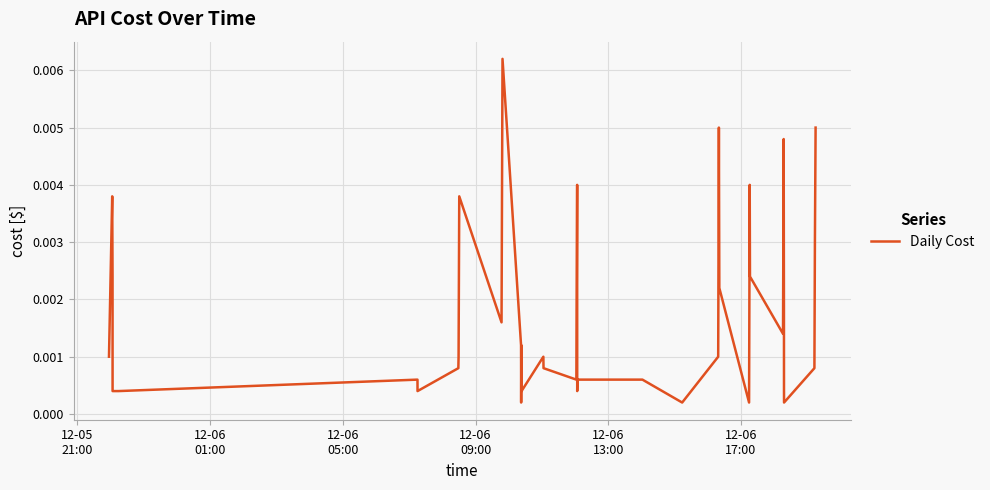

How many lines are shown in the chart?

1